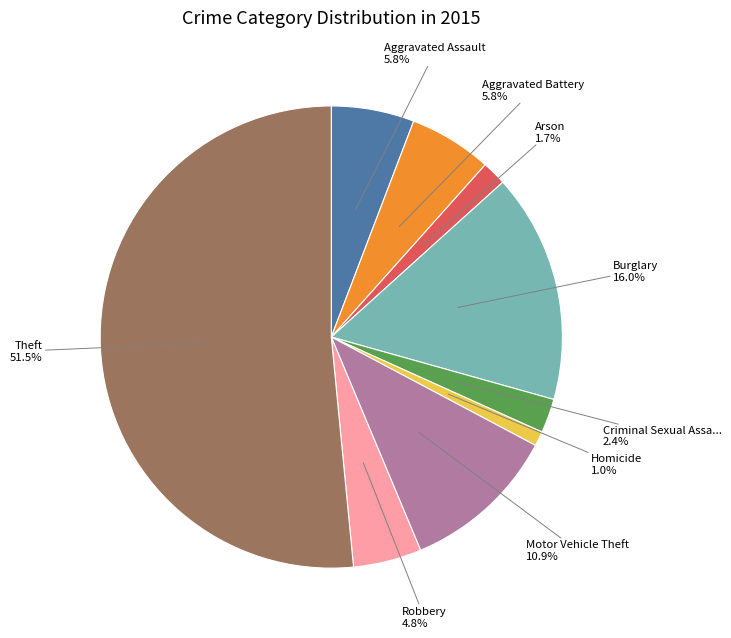

Does any single category account for the majority?

Yes